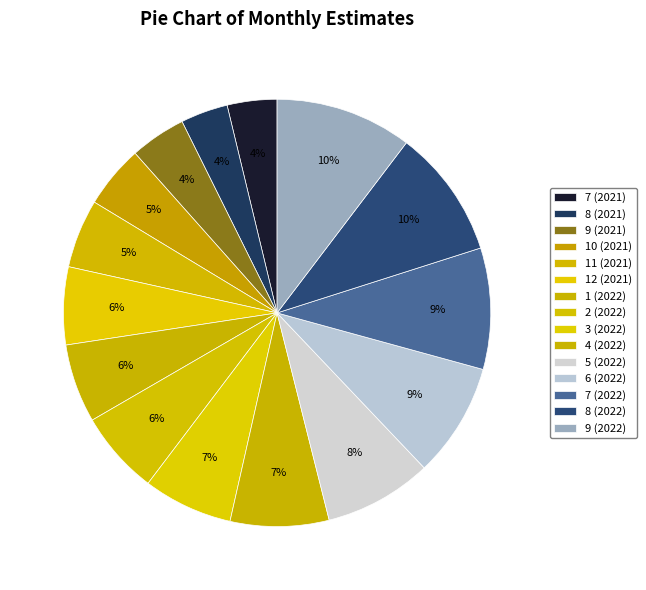

How many slices are in this pie chart?

15